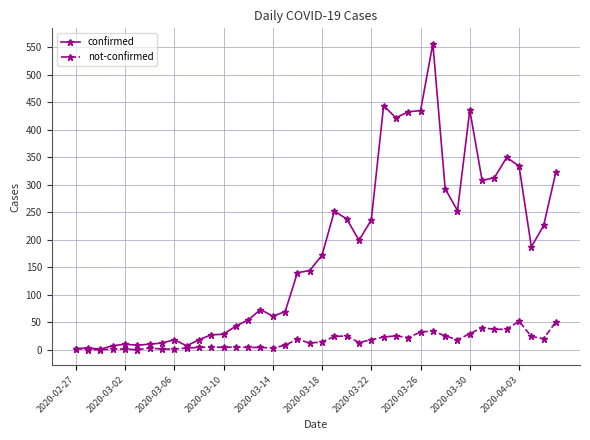

What is the difference between the maximum and minimum values in the not-confirmed series?

52